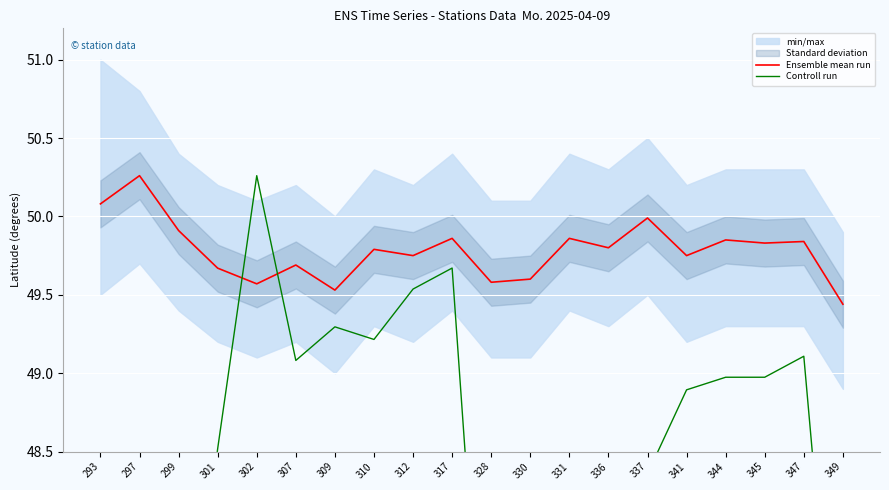

At which category is the sum across all series the highest?

302